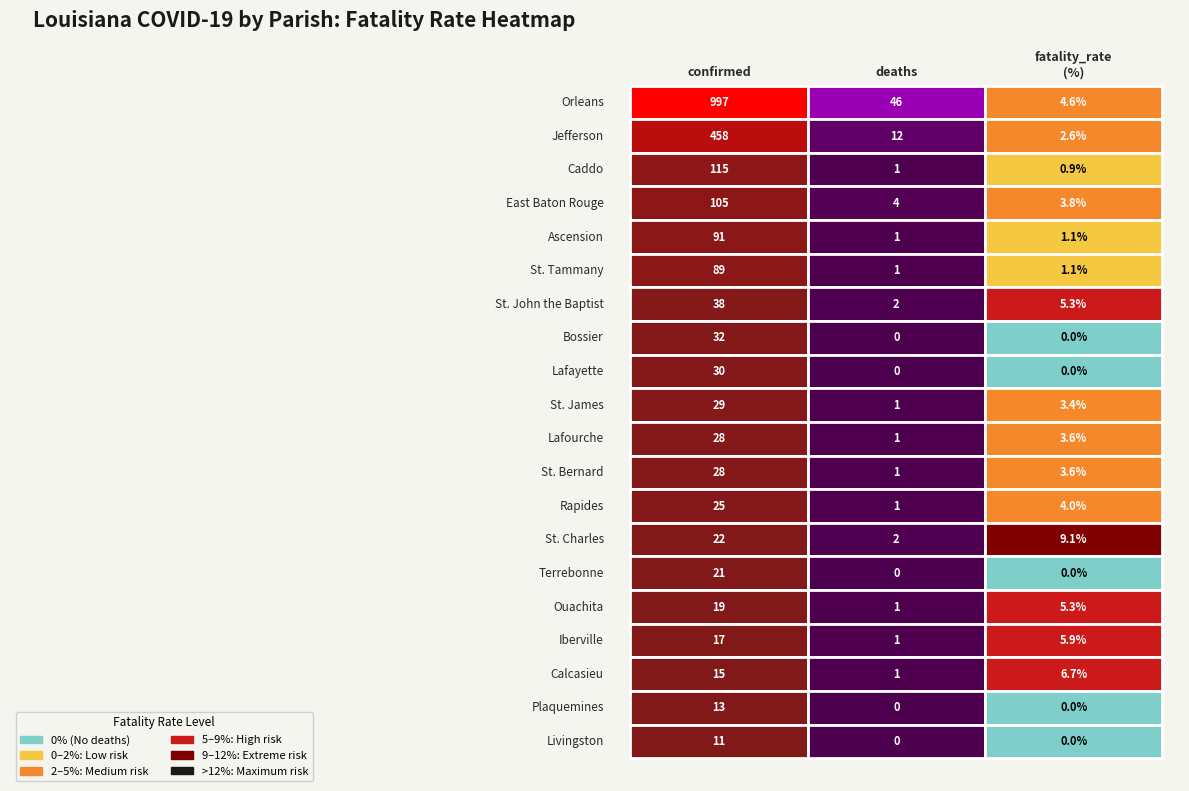

Is it true that Lafourche equals 5.6 at 2?

False